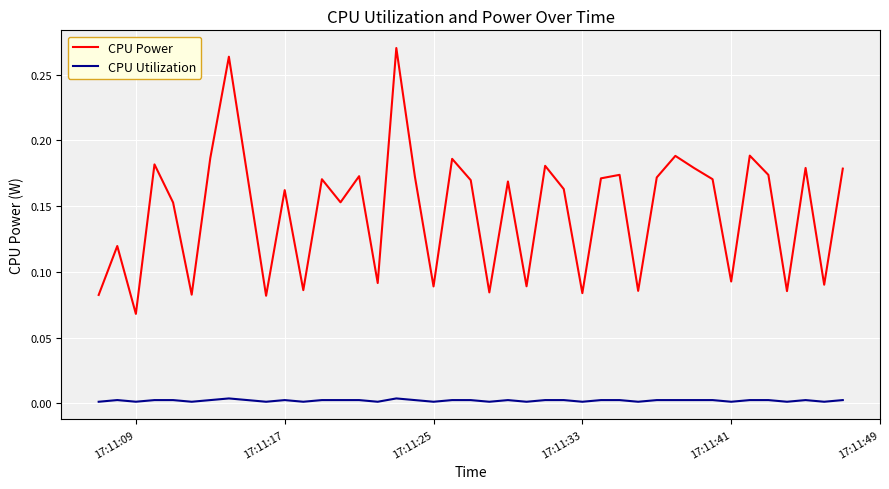

List the series in order of their peak value, highest first.

CPU Power, CPU Utilization